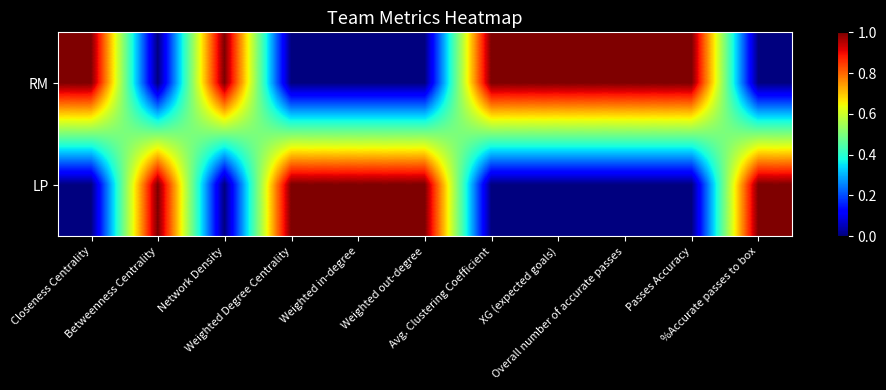

Which has a higher value, Avg. Clustering Coefficient or Weighted Degree Centrality?

Avg. Clustering Coefficient